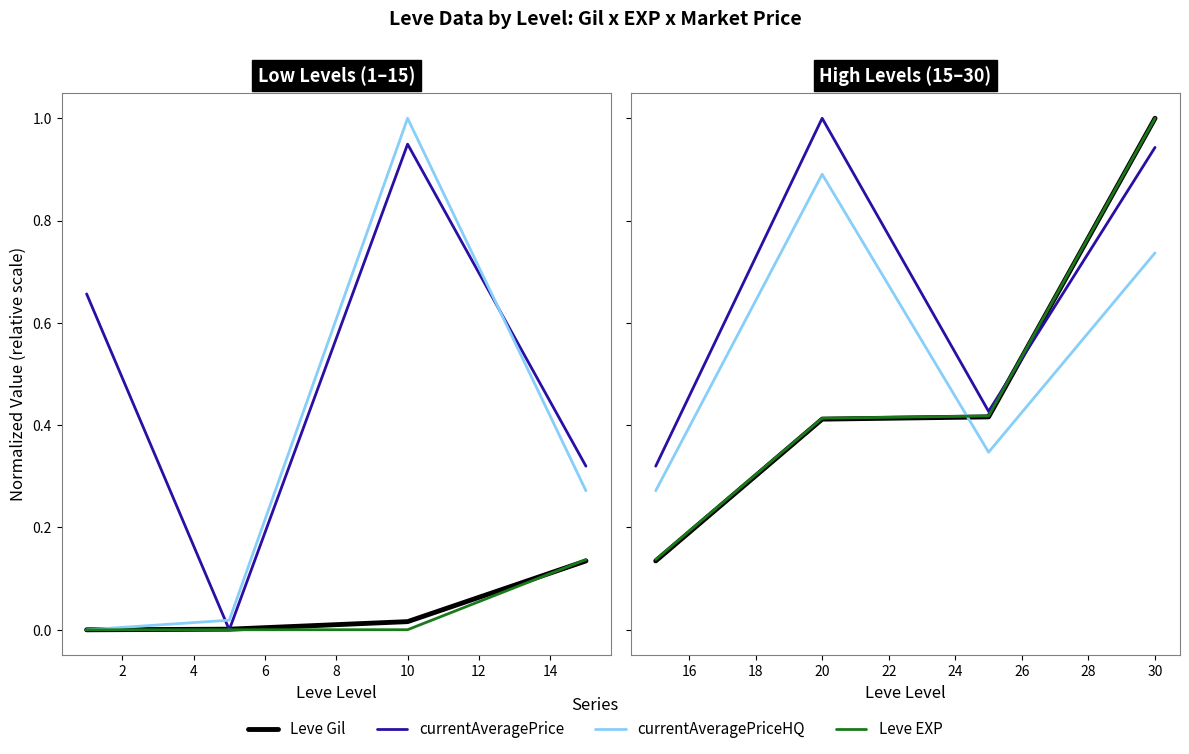

What are all the series names shown in the legend?

Leve Gil, currentAveragePrice, currentAveragePriceHQ, Leve EXP